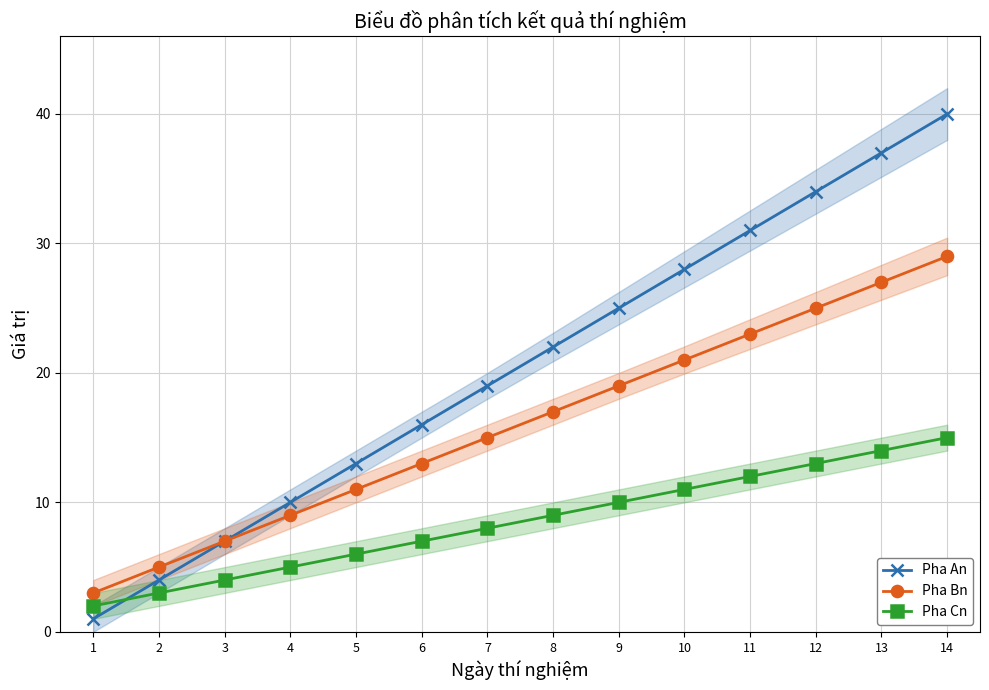

Rank the series at 7 from highest to lowest value.

Pha An, Pha Bn, Pha Cn